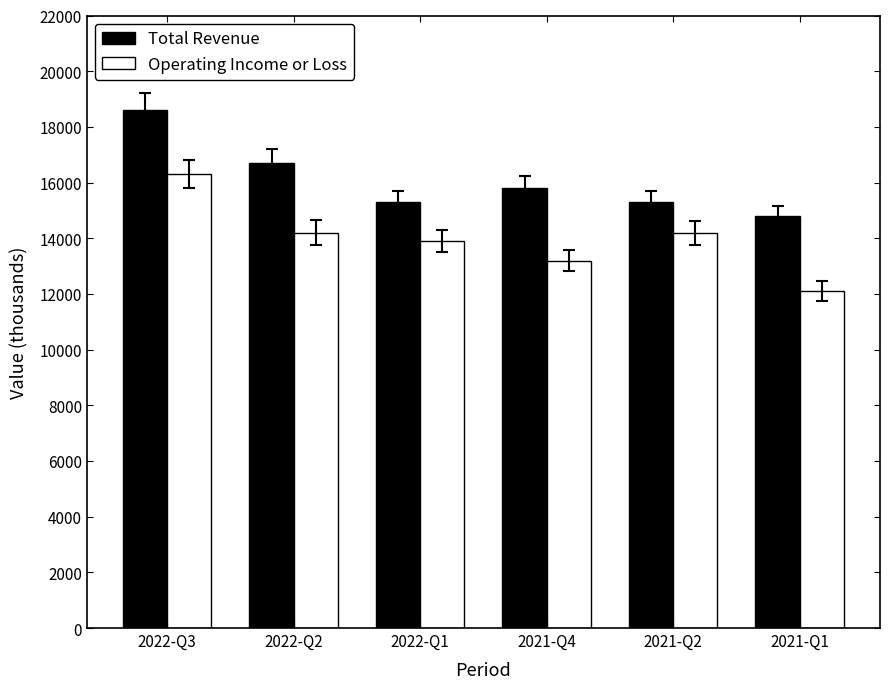

At which label does Total Revenue reach its minimum?

2021-Q1